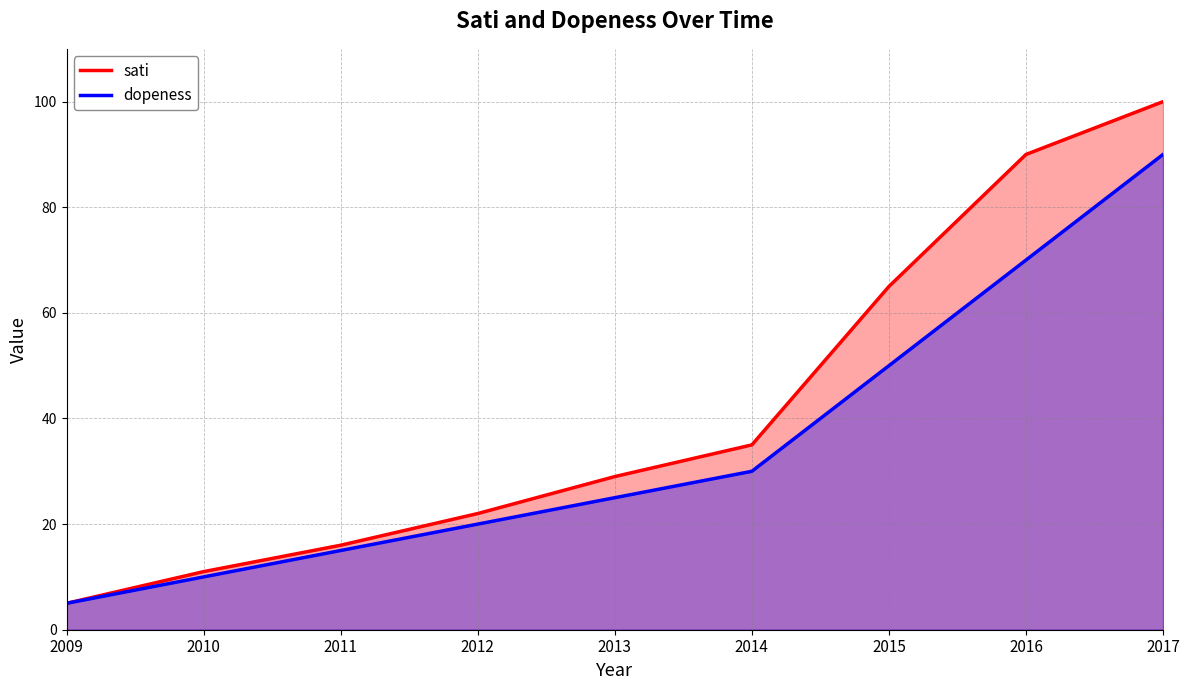

Rank the categories by dopeness value from lowest to highest.

2009, 2010, 2011, 2012, 2013, 2014, 2015, 2016, 2017